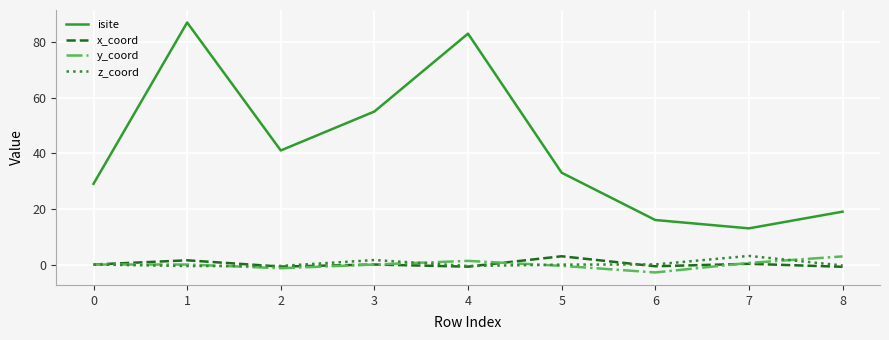

True or false: isite and x_coord intersect in this chart.

False